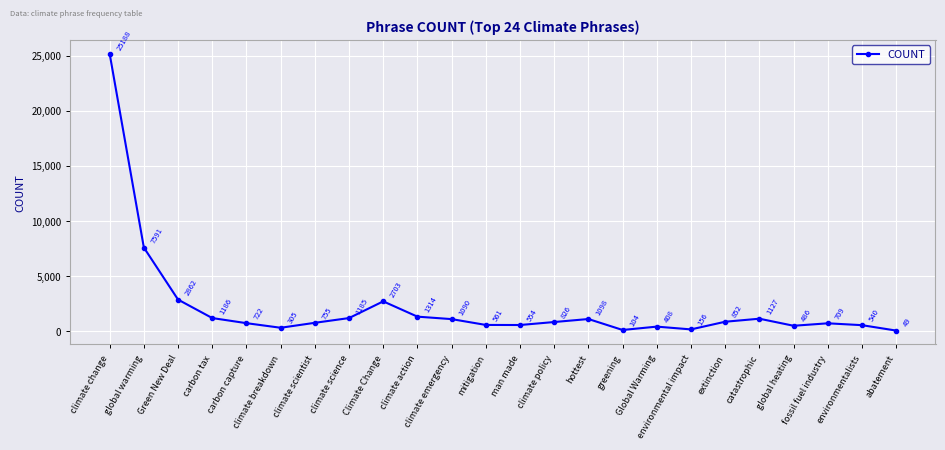

What is the change in value from climate change to climate science?

-24003